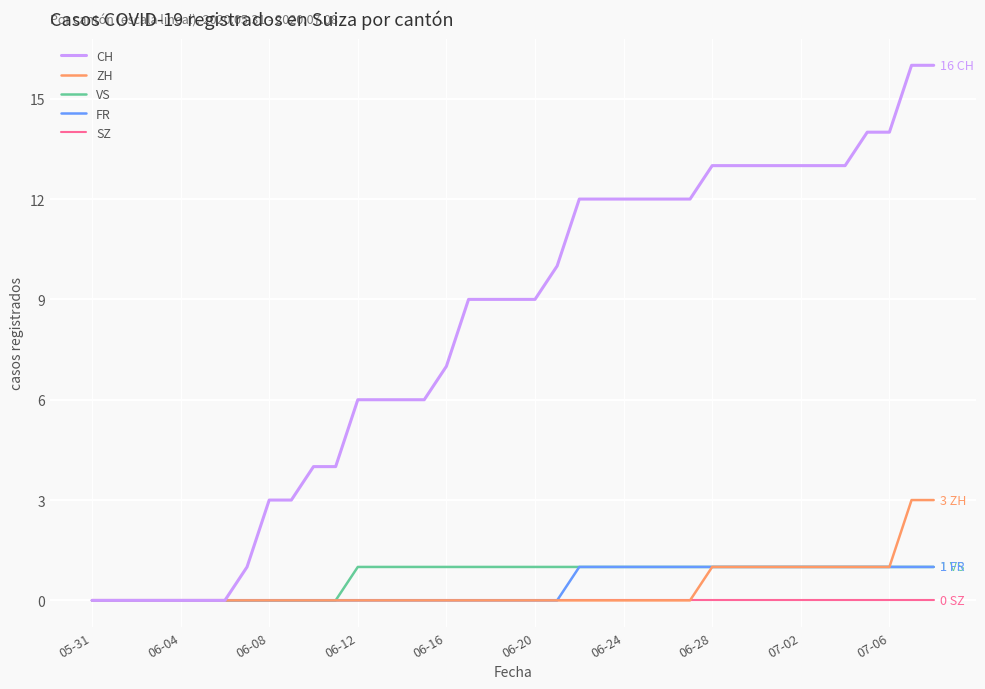

Which series has the largest total across all categories?

CH